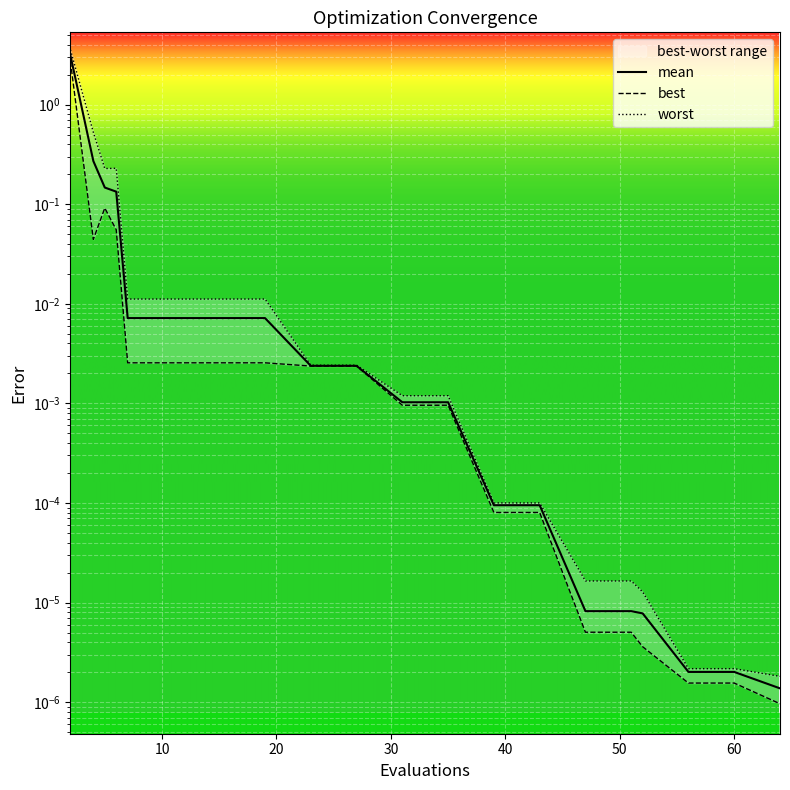

Which series has the largest total across all categories?

worst